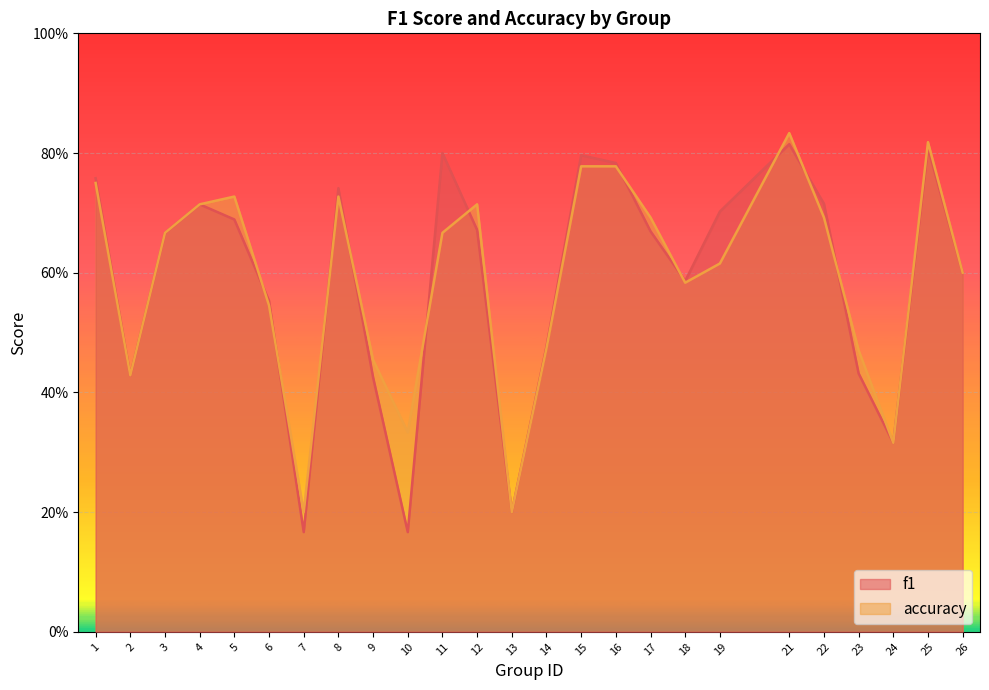

The f1 series shows 0.9 at 3. True or false?

False